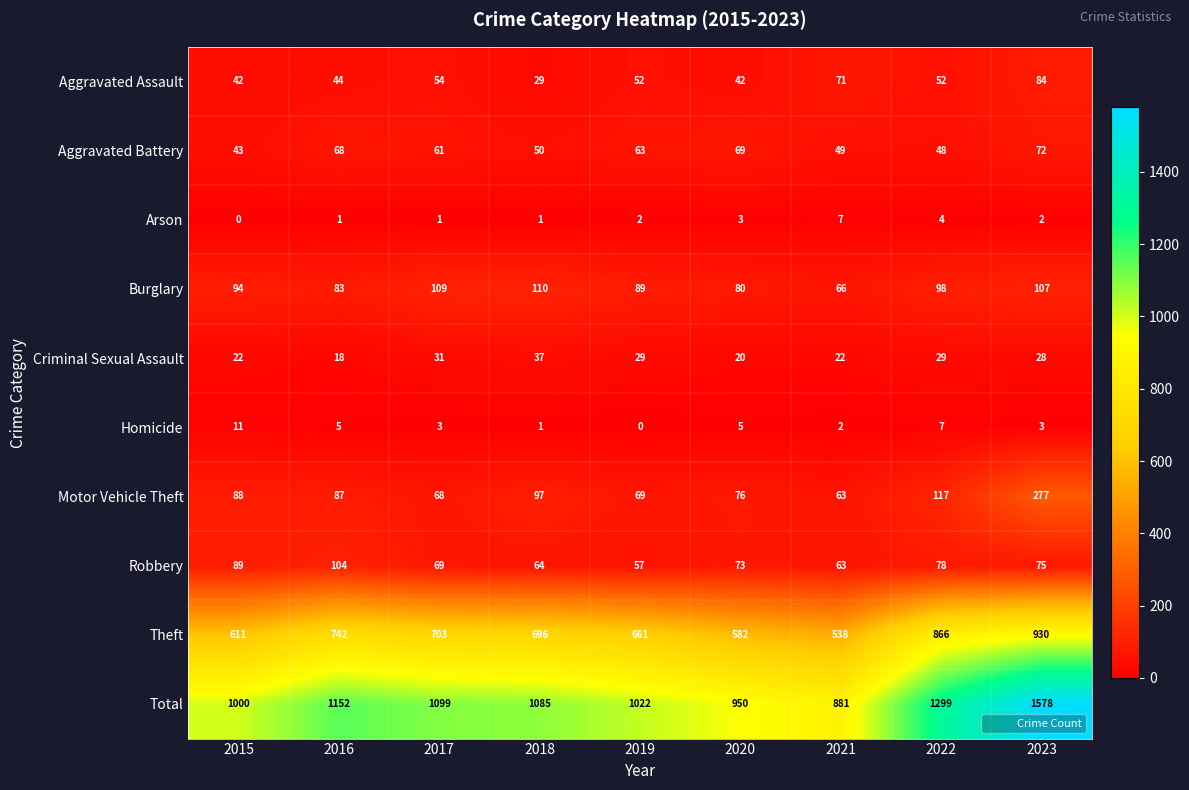

At how many categories does at least one series exceed 794?

9